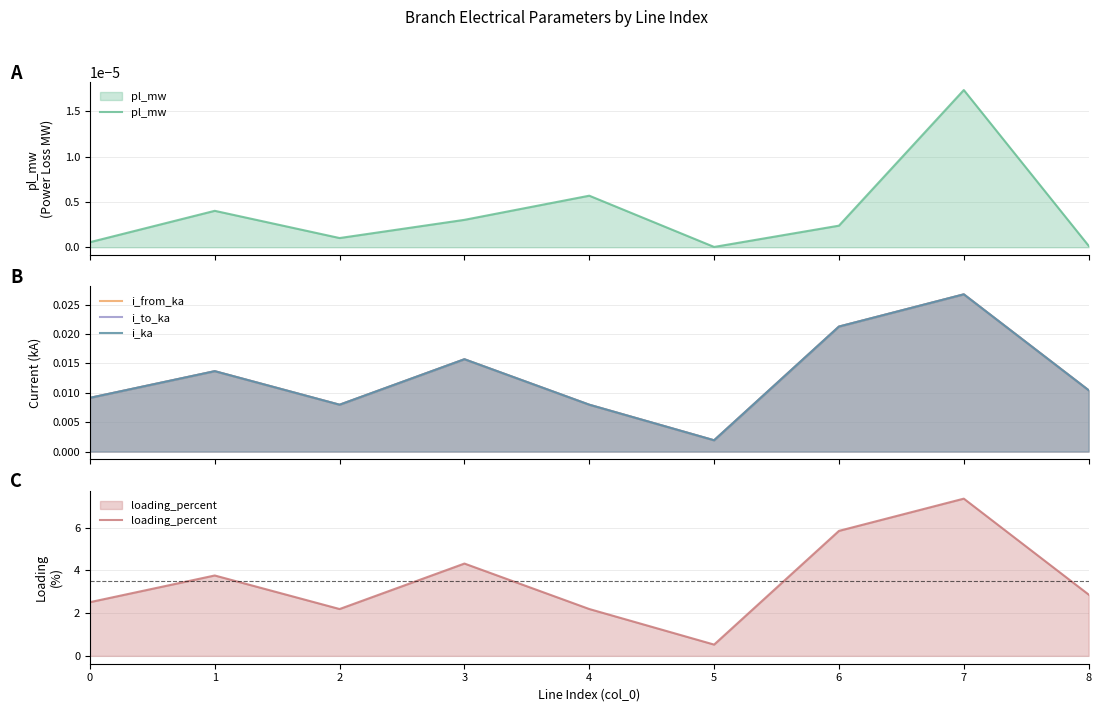

Reading right to left, transcribe all the data shown in this chart.

pl_mw: 8=0.0	7=0.0	6=0.0	5=0.0	4=0.0	3=0.0	2=0.0	1=0.0	0=0.0
i_from_ka: 8=0.0	7=0.0	6=0.0	5=0.0	4=0.0	3=0.0	2=0.0	1=0.0	0=0.0
i_to_ka: 8=0.0	7=0.0	6=0.0	5=0.0	4=0.0	3=0.0	2=0.0	1=0.0	0=0.0
i_ka: 8=0.0	7=0.0	6=0.0	5=0.0	4=0.0	3=0.0	2=0.0	1=0.0	0=0.0
loading_percent: 8=2.9	7=7.4	6=5.8	5=0.5	4=2.2	3=4.3	2=2.2	1=3.8	0=2.5